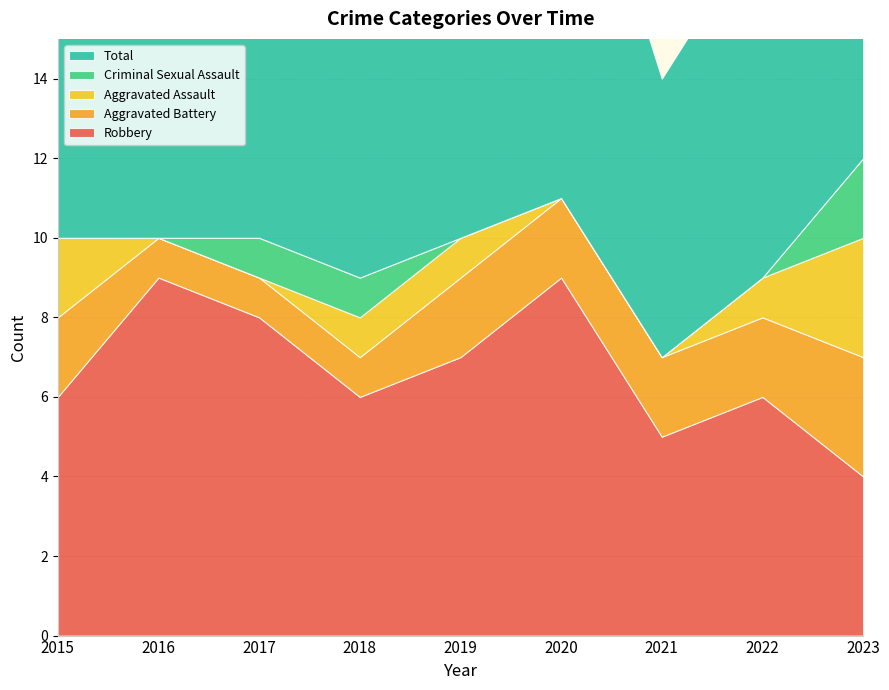

Reading left to right, extract all data points from this chart.

Robbery: 2015=6	2016=9	2017=8	2018=6	2019=7	2020=9	2021=5	2022=6	2023=4
Aggravated Battery: 2015=2	2016=1	2017=1	2018=1	2019=2	2020=2	2021=2	2022=2	2023=3
Aggravated Assault: 2015=2	2016=0	2017=0	2018=1	2019=1	2020=0	2021=0	2022=1	2023=3
Criminal Sexual Assault: 2015=0	2016=0	2017=1	2018=1	2019=0	2020=0	2021=0	2022=0	2023=2
Total: 2015=10	2016=10	2017=10	2018=9	2019=10	2020=11	2021=7	2022=9	2023=12